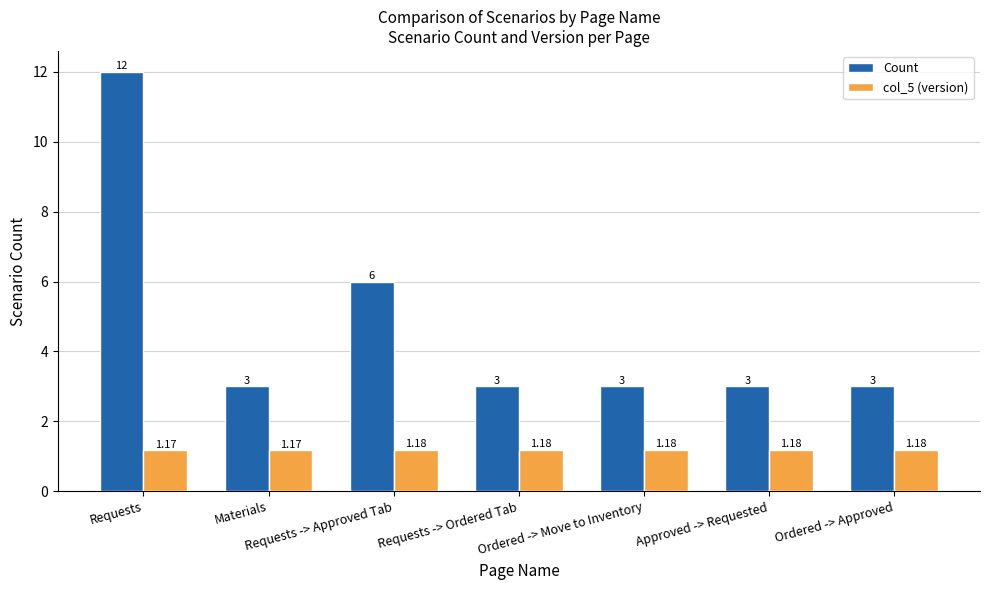

What is the label of the 2nd bar from the right?

Approved -> Requested